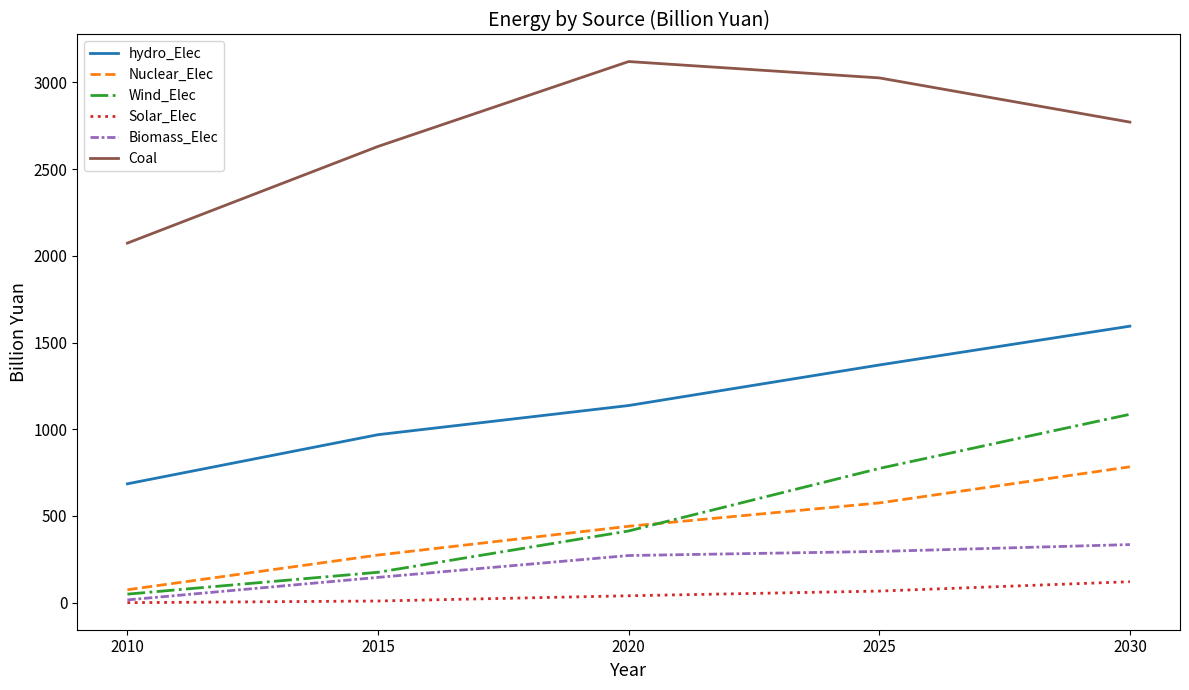

True or false: Coal and Wind_Elec intersect in this chart.

False